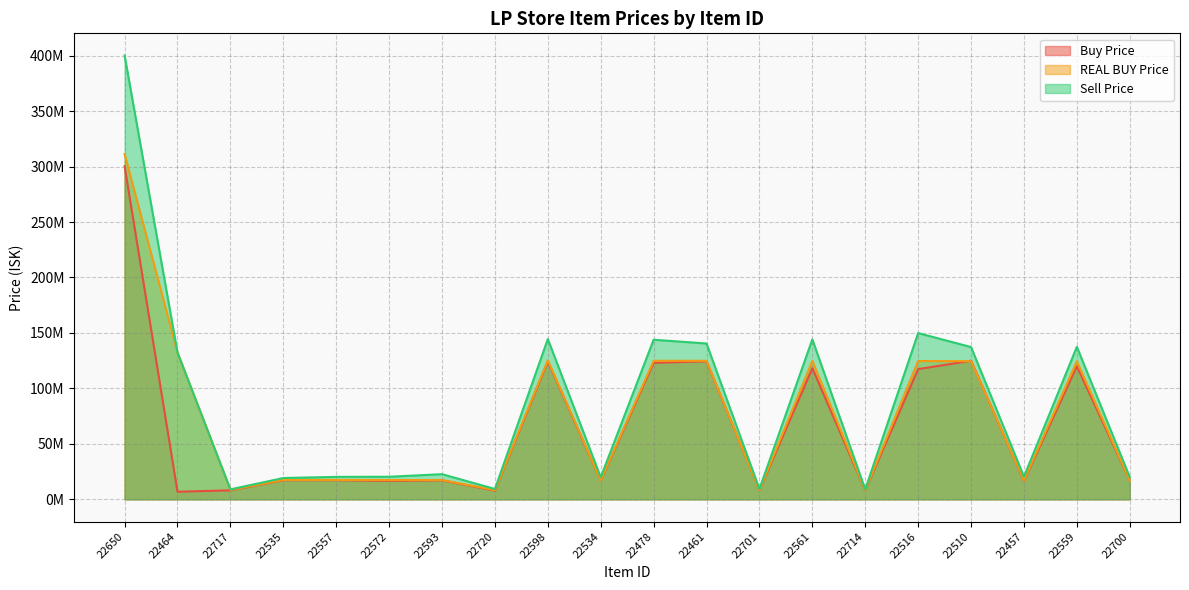

What are all the series names shown in the legend?

Buy Price, REAL BUY Price, Sell Price